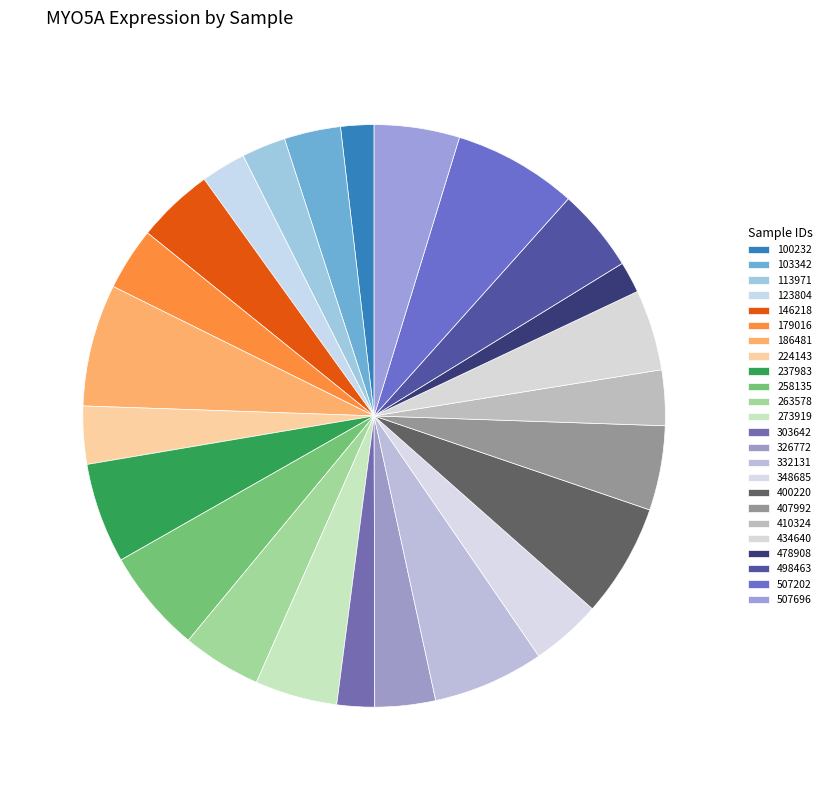

What is the ratio of the value at 186481 to the value at 100232?

3.7